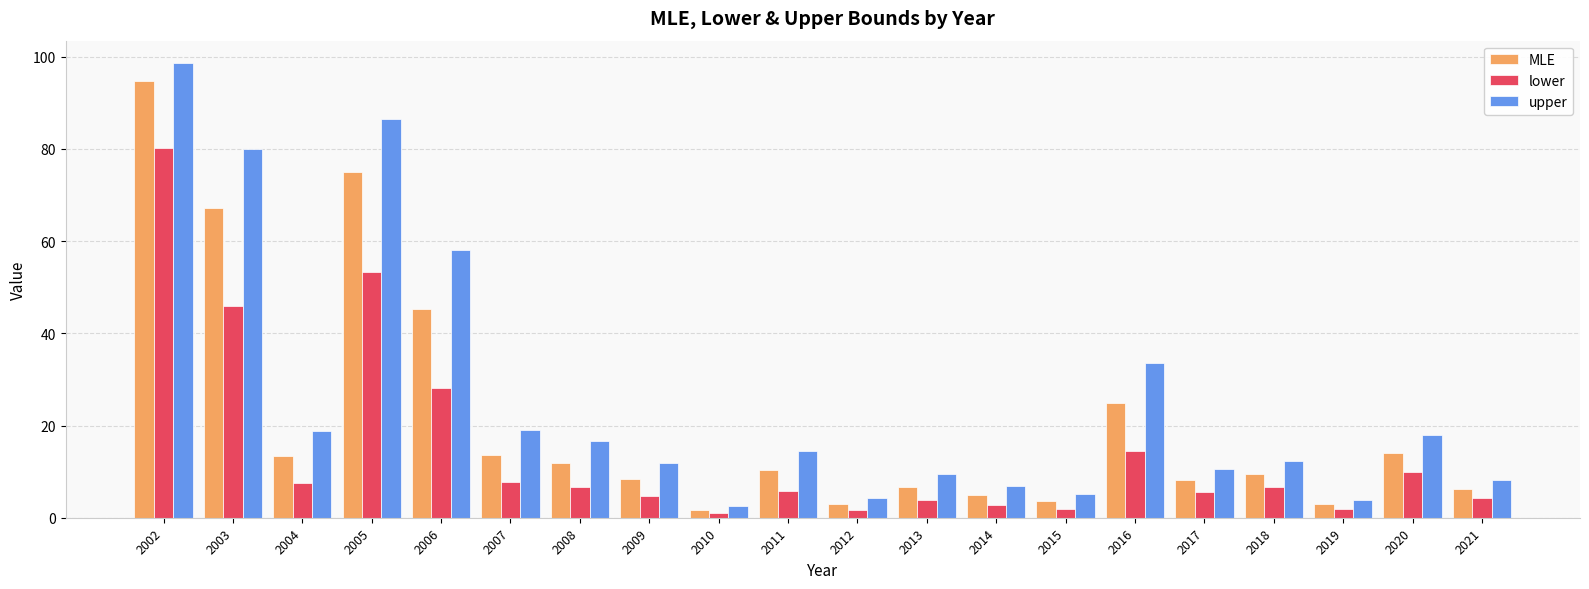

What are all the series names shown in the legend?

MLE, lower, upper